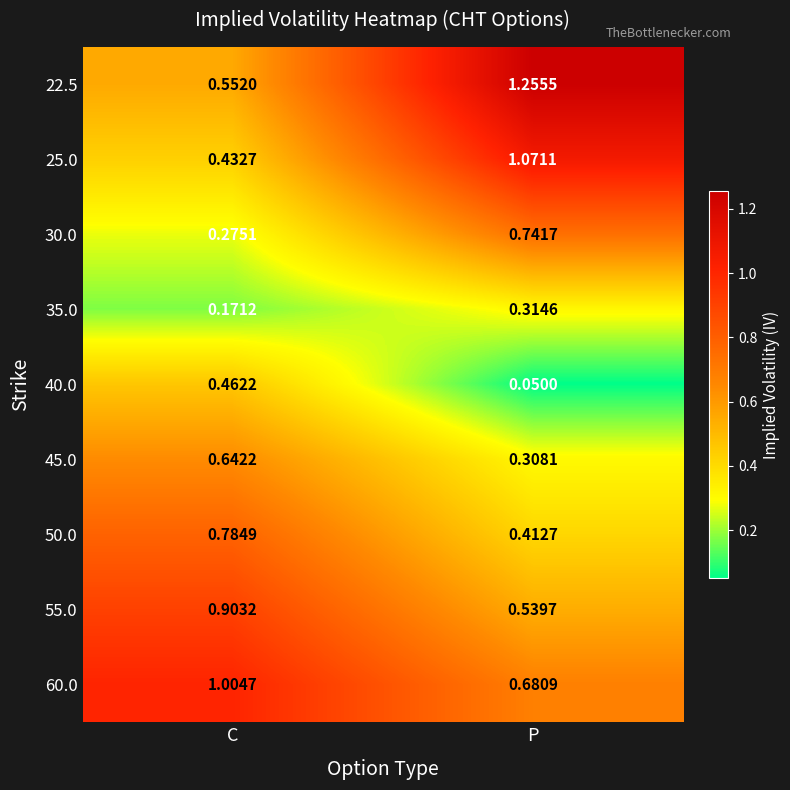

At which label is 35.0 closest to 0?

C